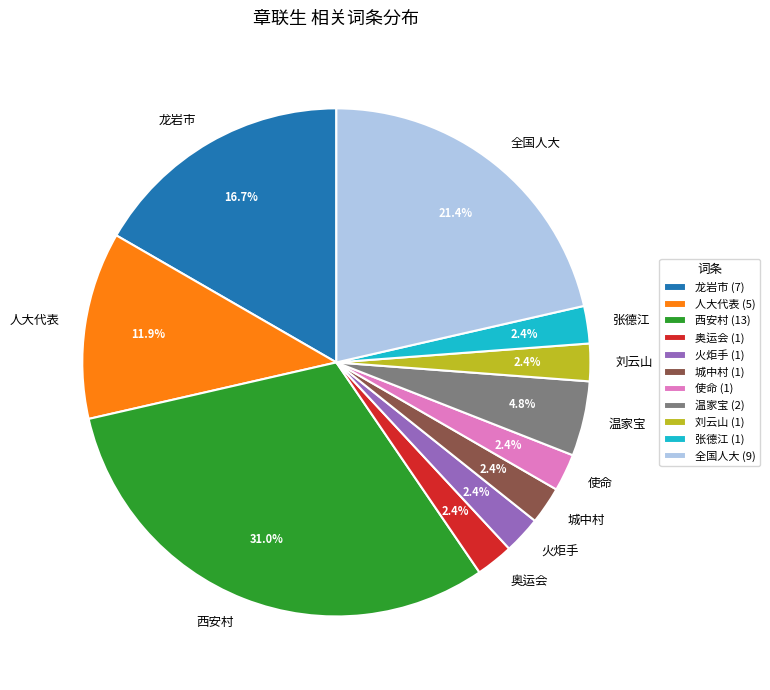

To the nearest percent, what is the difference between the largest and smallest slice percentages?

29%